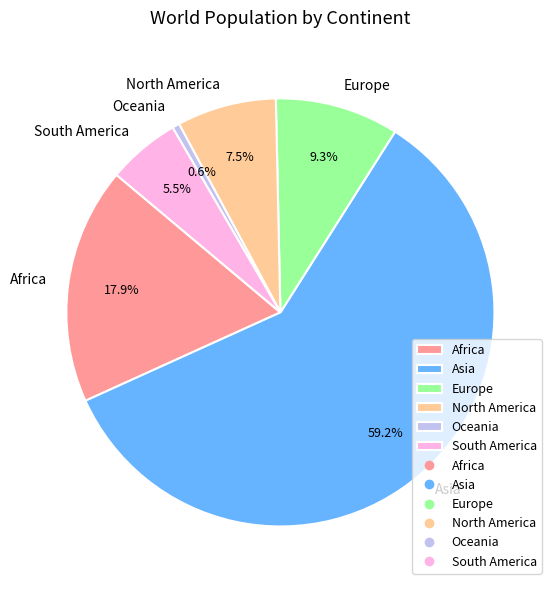

To the nearest percent, what is the combined percentage of North America and Asia?

67%